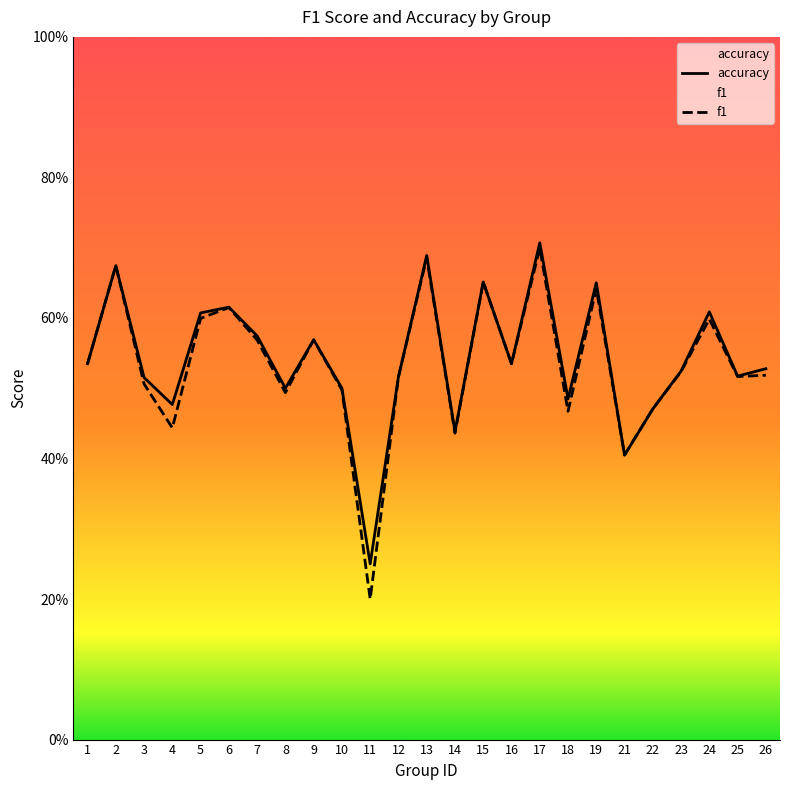

What is the total value across all series at 14?

0.9